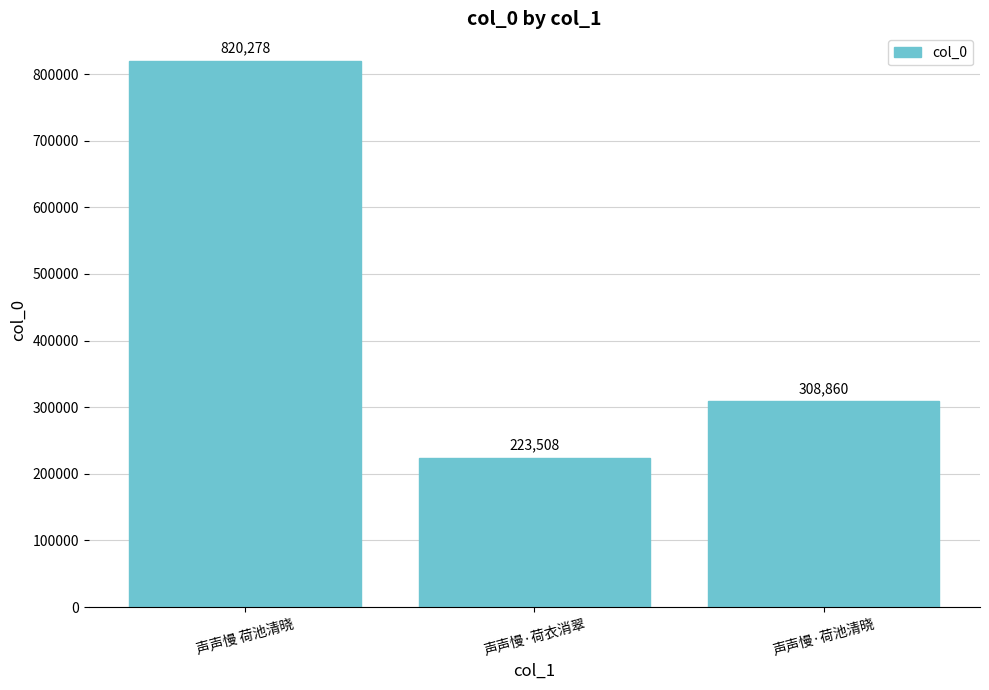

Reading right to left, transcribe all the data shown in this chart.

308860	223508	820278